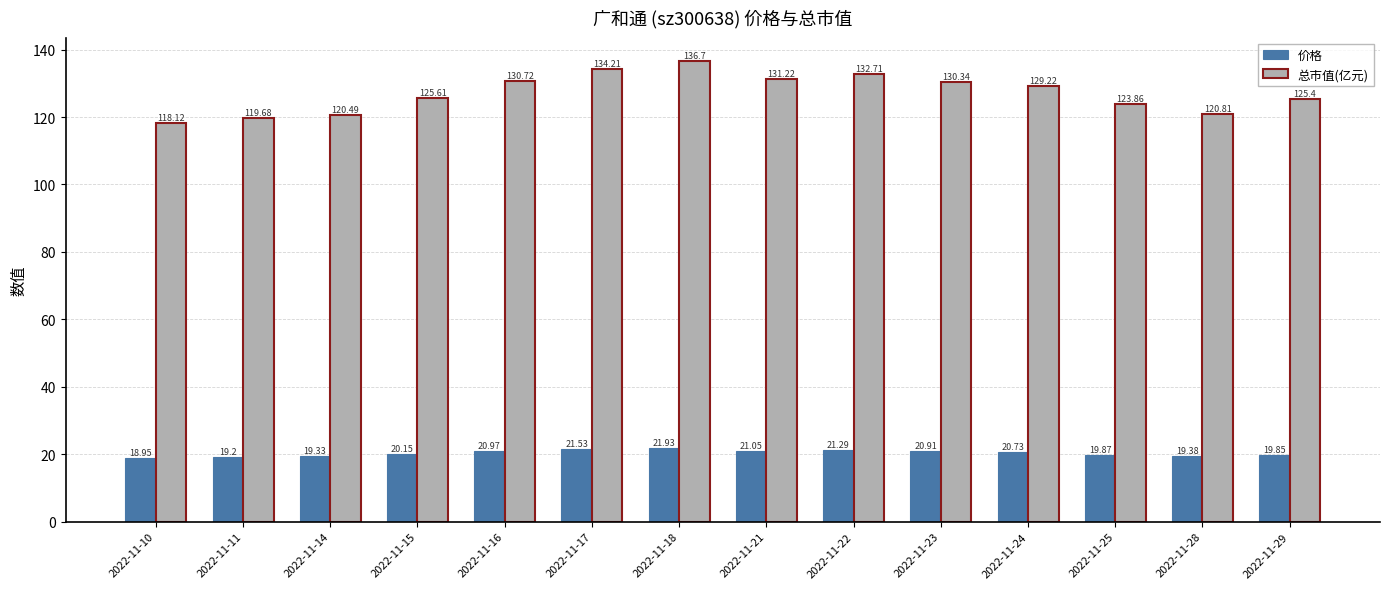

Read the 总市值(亿元) value at 2022-11-17.

134.2